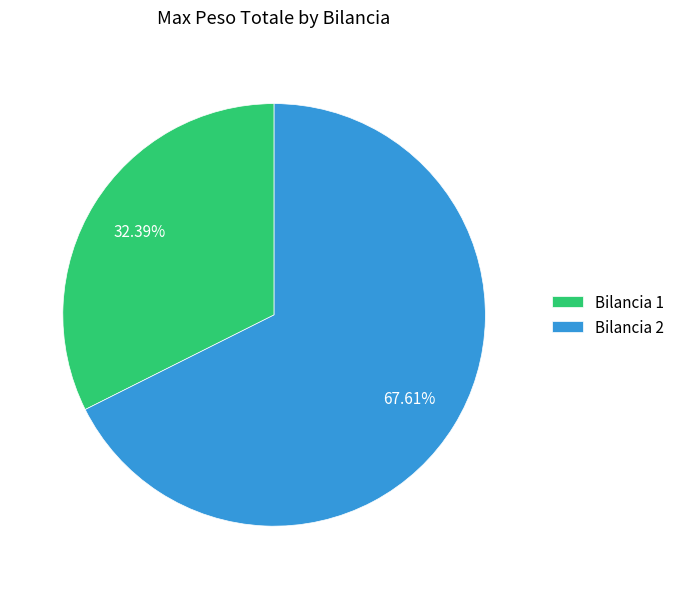

Does Bilancia 1 account for over 50% of the chart?

No